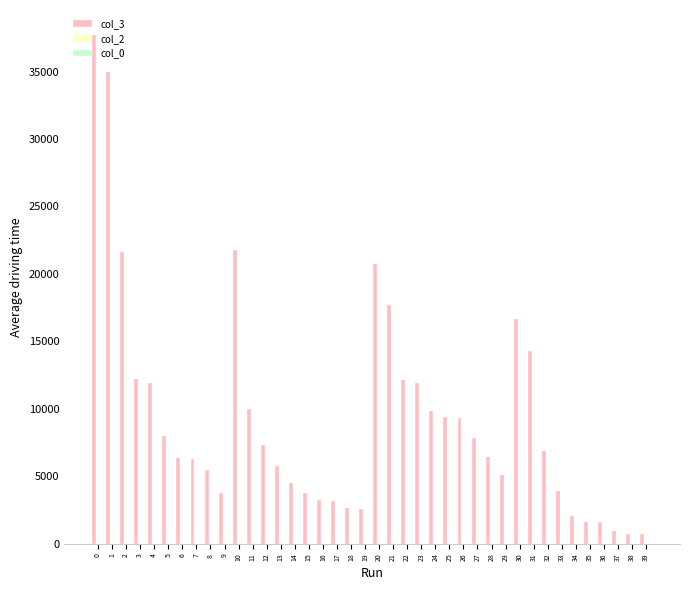

Which series has the largest total across all categories?

col_3